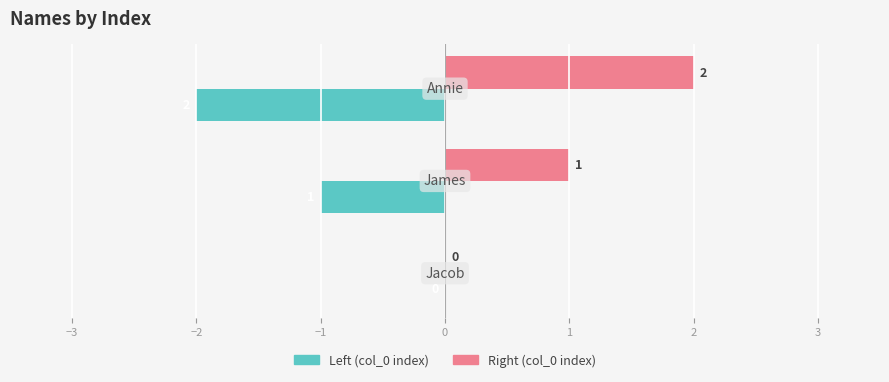

How many Right (col_0 index) values are between 0 and 2?

3